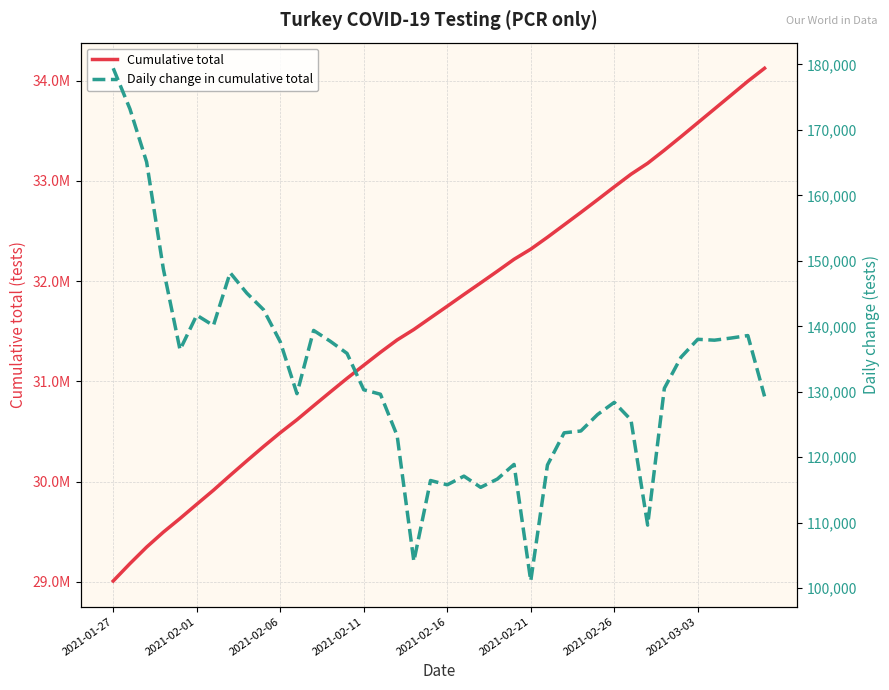

True or false: Cumulative total and Daily change in cumulative total intersect in this chart.

False